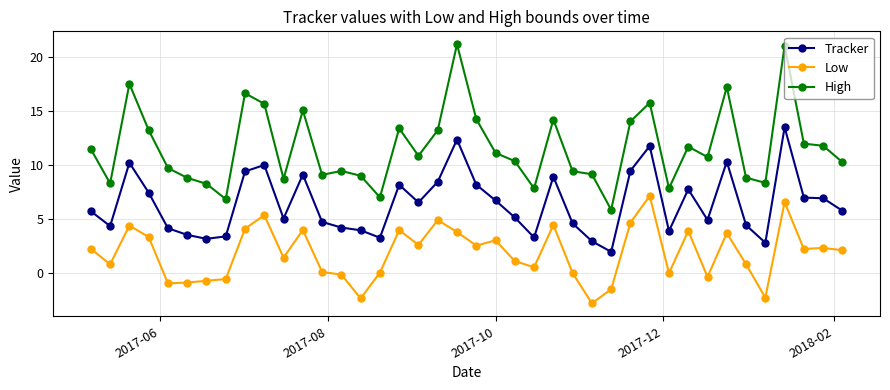

List the series in order of their peak value, highest first.

High, Tracker, Low